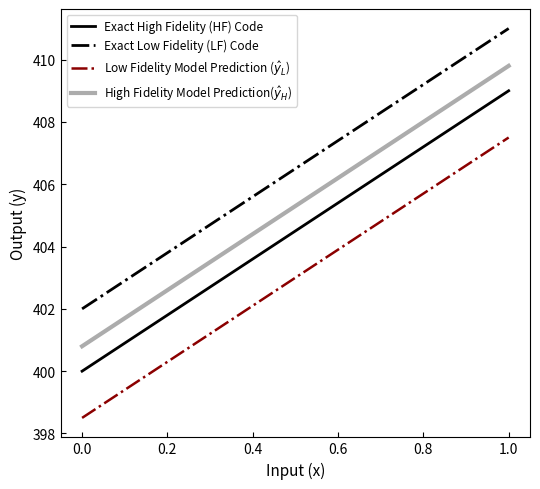

True or false: Exact Low Fidelity (LF) Code and Exact High Fidelity (HF) Code cross at least once.

False